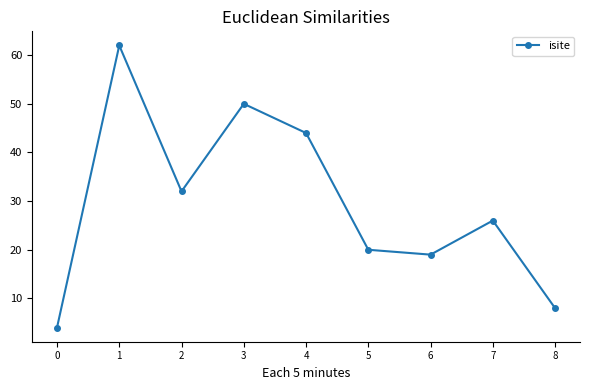

Reading right to left, extract all data points from this chart.

8	26	19	20	44	50	32	62	4